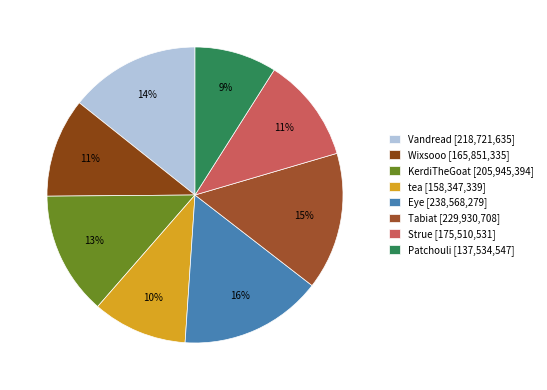

The Tabiat slice represents 28% of the pie. True or false?

False